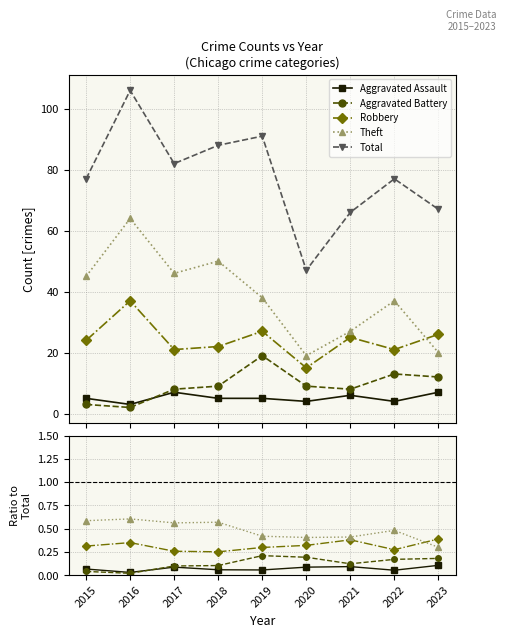

What are all the series names shown in the legend?

Aggravated Assault, Aggravated Battery, Robbery, Theft, Total